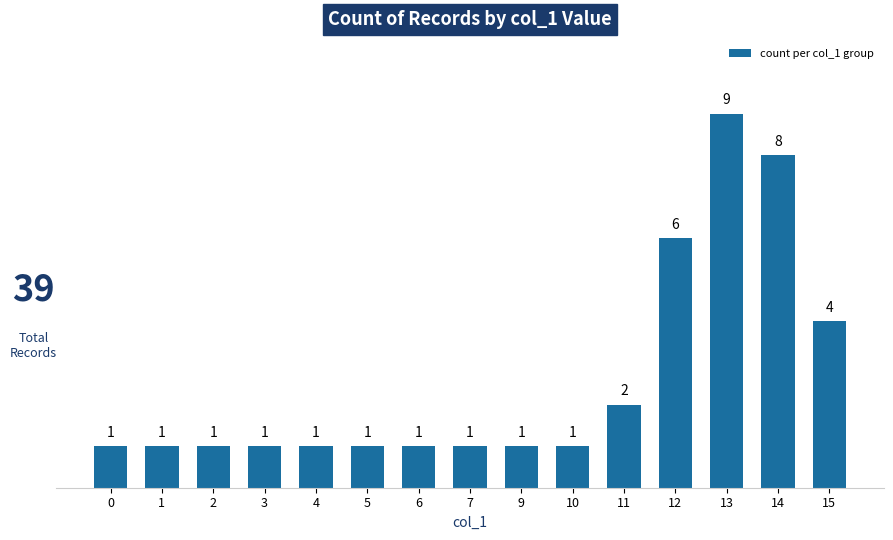

What is the sum of all values?

39